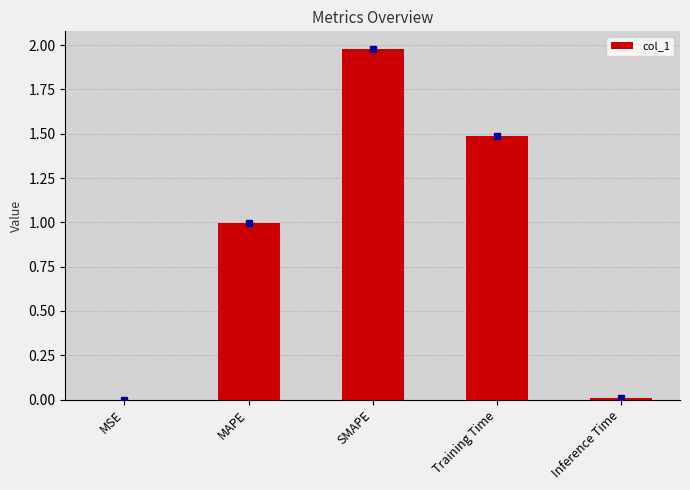

What is the average value?

0.9